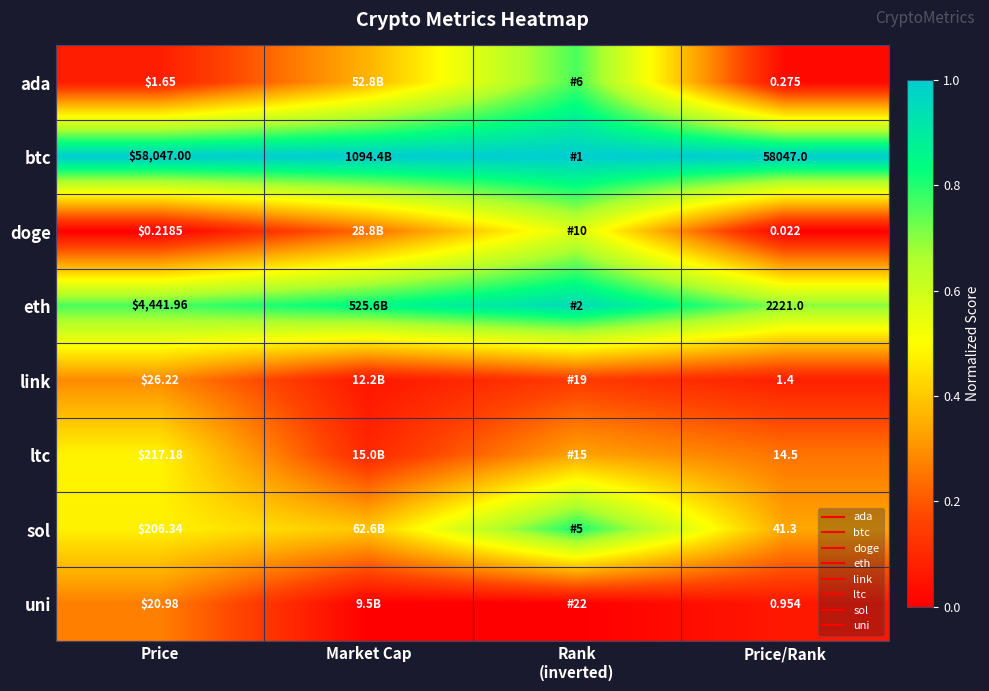

Which series has the largest range (max minus min)?

ada